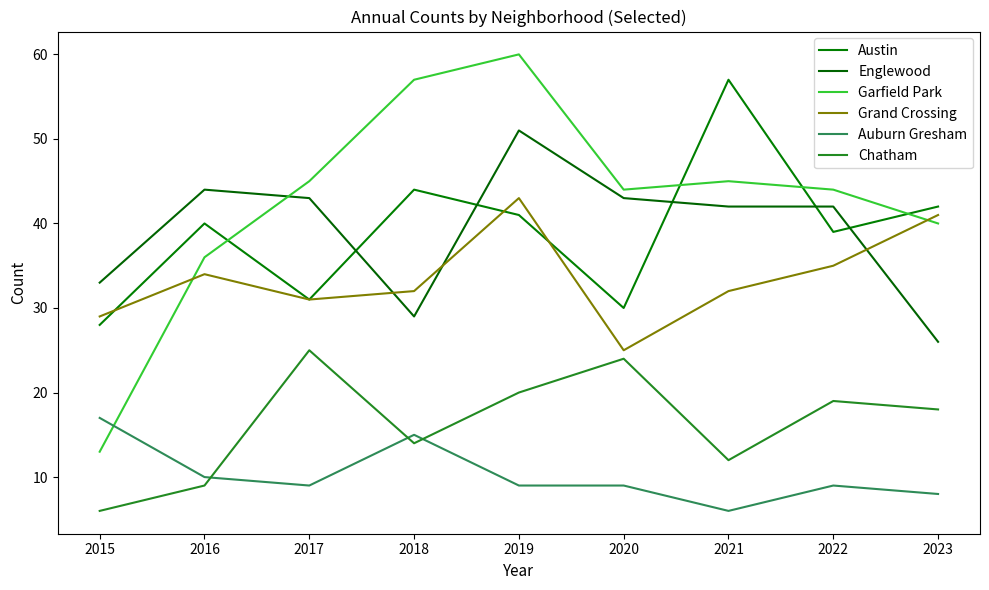

List the series in order of their peak value, highest first.

Garfield Park, Austin, Englewood, Grand Crossing, Chatham, Auburn Gresham